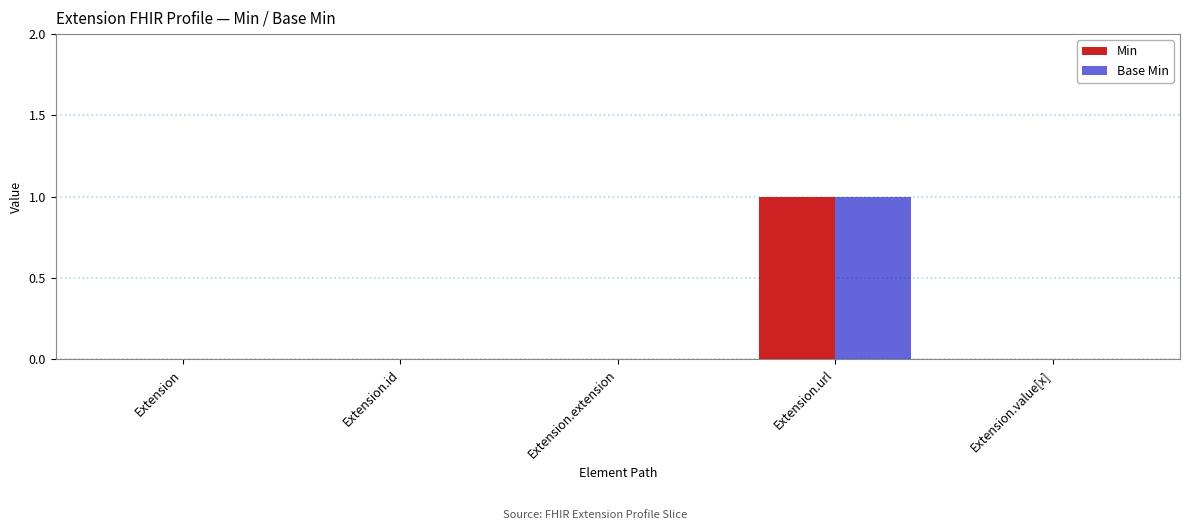

The value of Base Min at Extension.value[x] is 0. True or false?

True